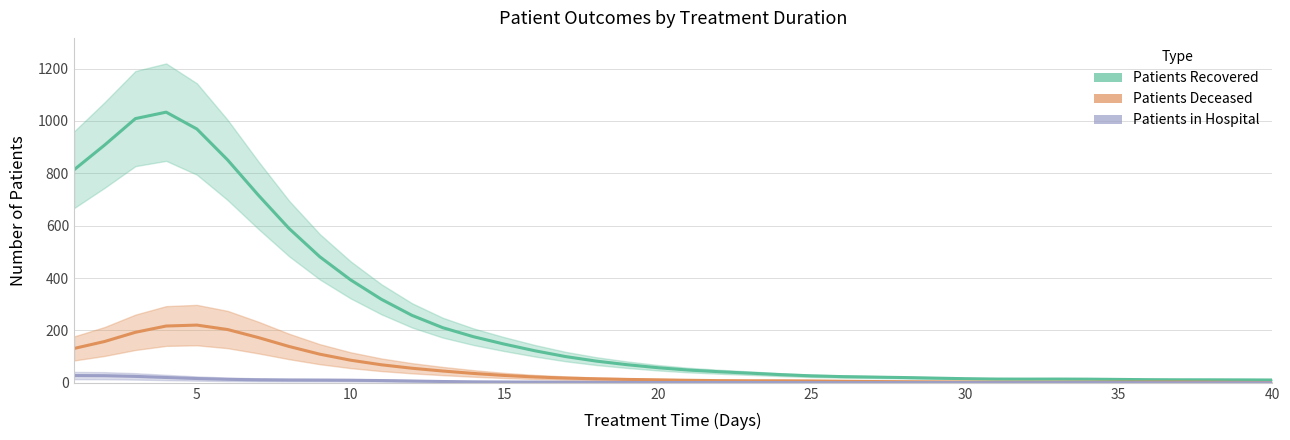

At which label does patients_recovered reach its peak?

4